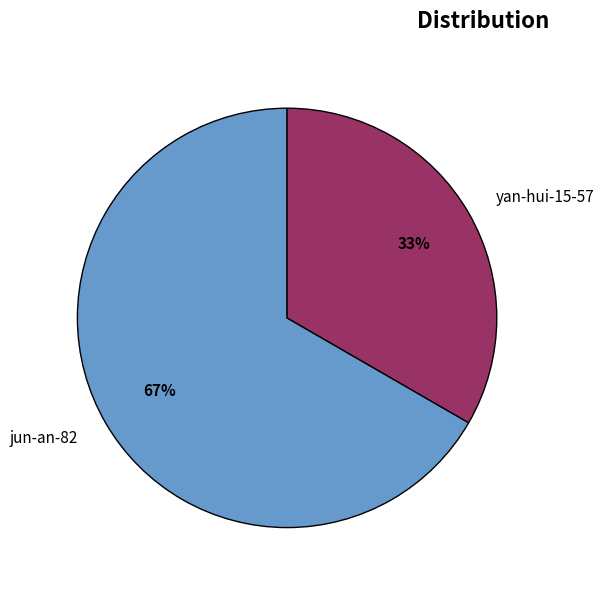

Which slice is the smallest?

yan-hui-15-57